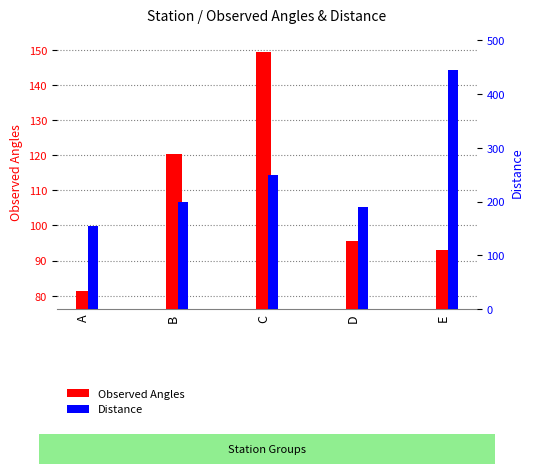

At how many categories does at least one series exceed 352?

1